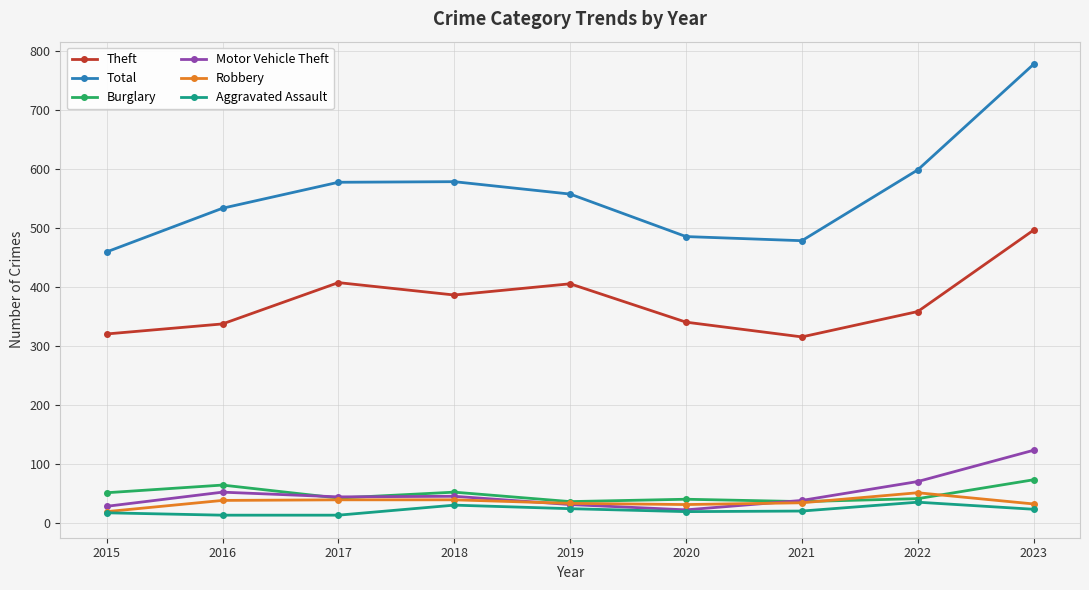

List the series in order of their peak value, highest first.

Total, Theft, Motor Vehicle Theft, Burglary, Robbery, Aggravated Assault